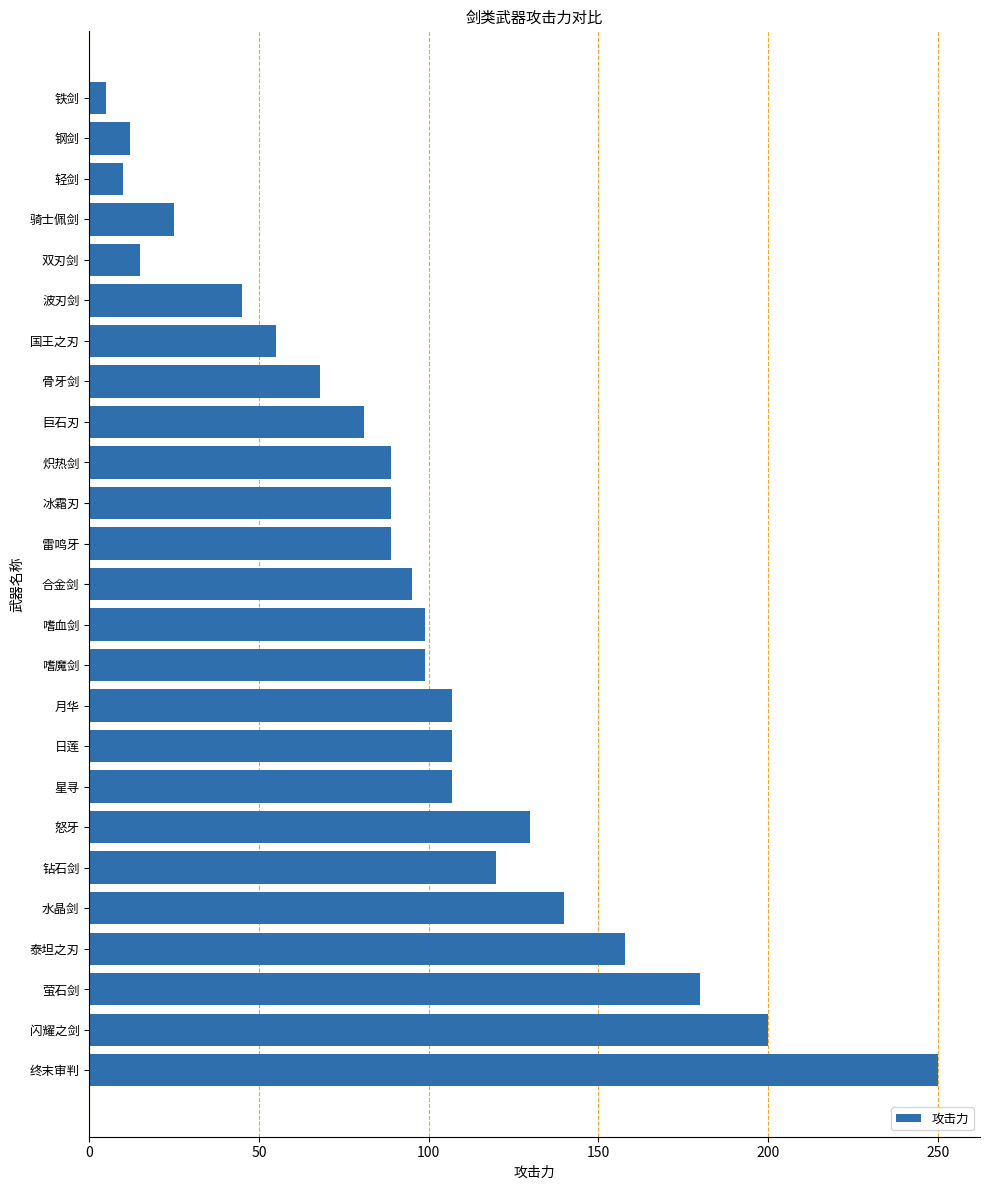

Reading bottom to top, transcribe all the data shown in this chart.

250	200	180	158	140	120	130	107	107	107	99	99	95	89	89	89	81	68	55	45	15	25	10	12	5